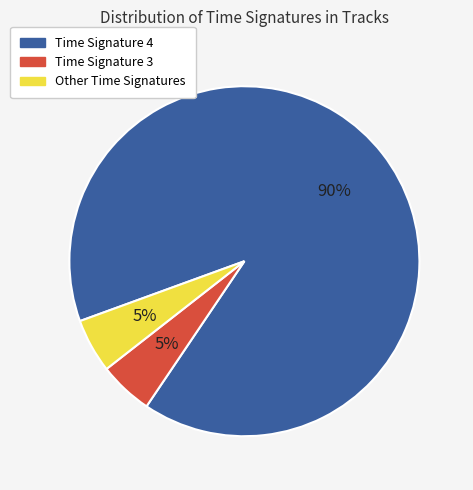

Combined, do Time Signature 4 and Time Signature 3 account for over 50%?

Yes